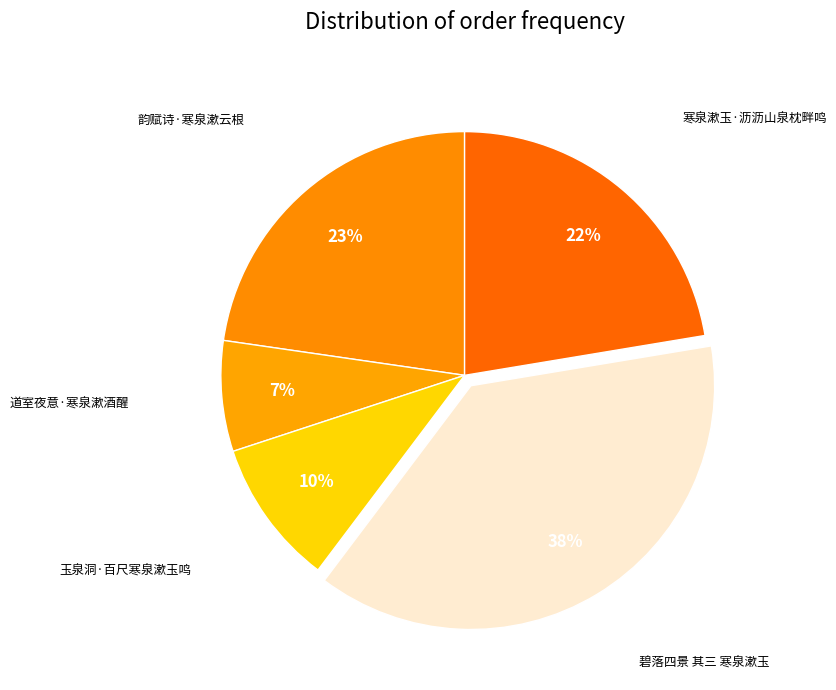

Which has a higher value, 玉泉洞·百尺寒泉漱玉鸣 or 道室夜意·寒泉漱酒醒?

玉泉洞·百尺寒泉漱玉鸣